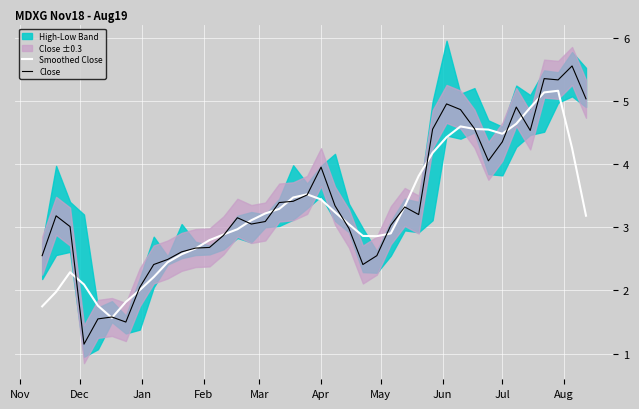

What is the difference between the maximum and minimum values in the Smoothed Close series?

3.6